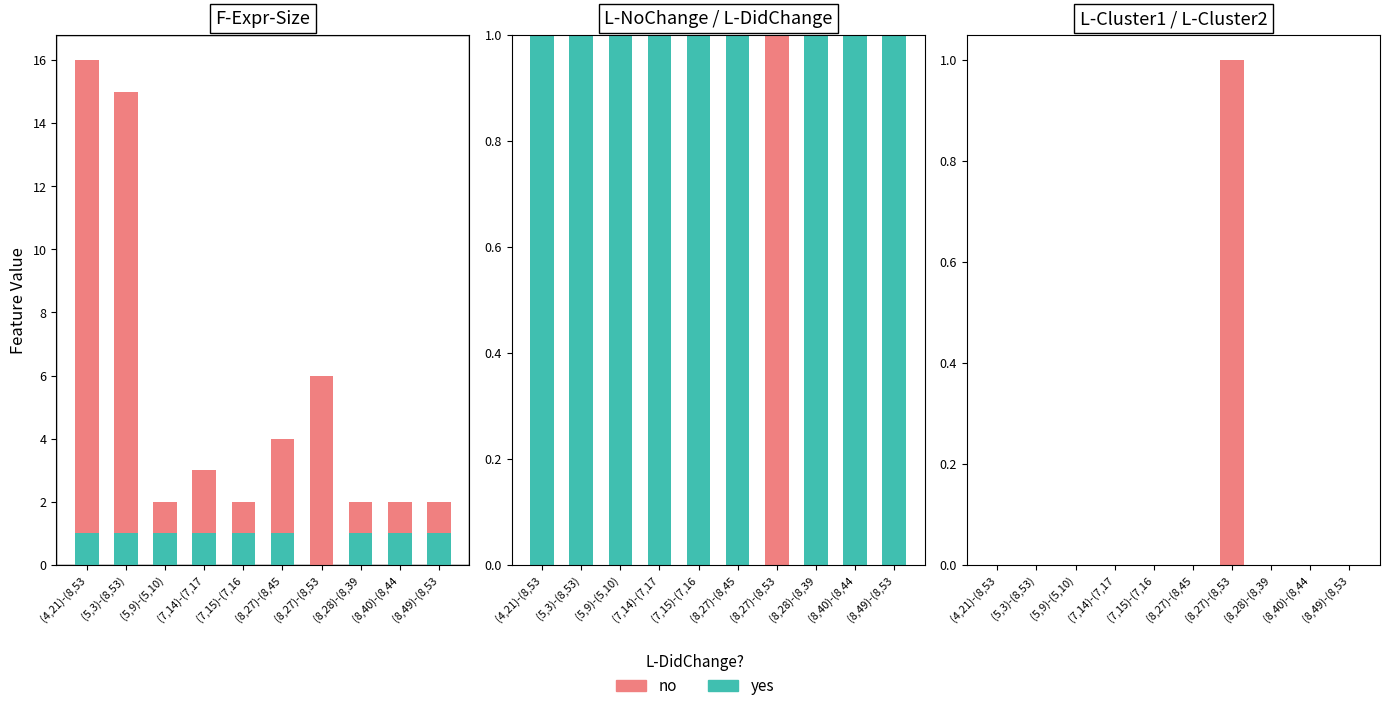

What position from the right is (8,27)-(8,45?

5